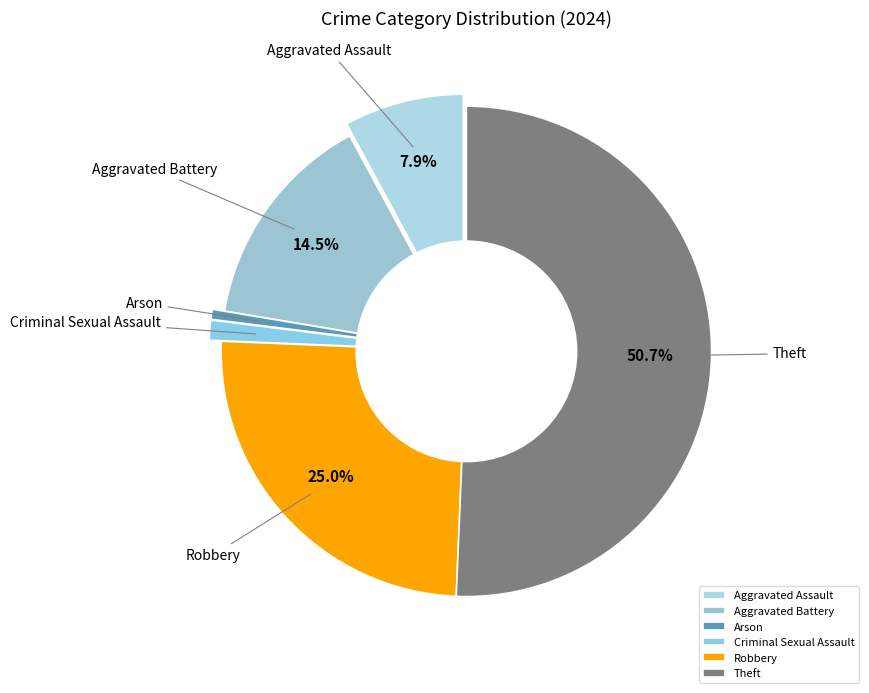

Which has a higher value, Aggravated Assault or Criminal Sexual Assault?

Aggravated Assault